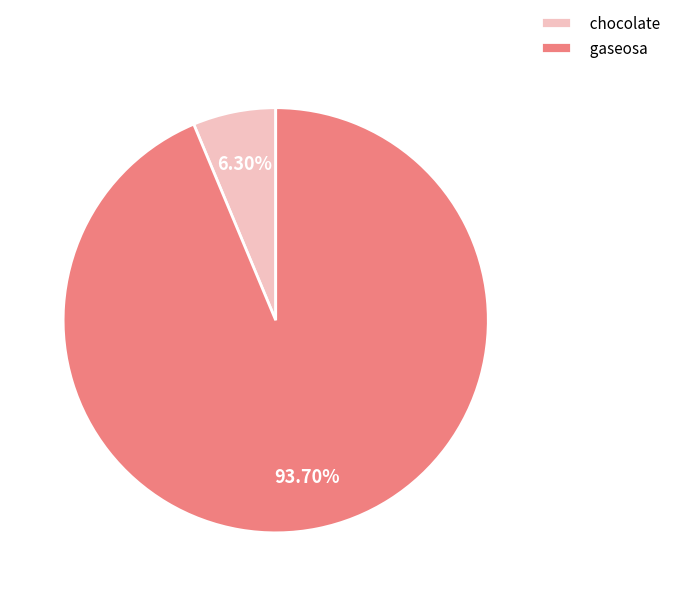

Is it true that chocolate is 1% of the pie?

False